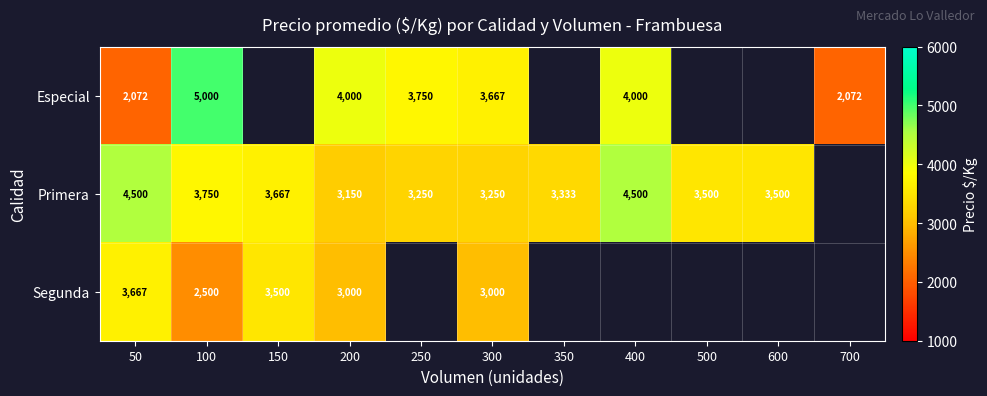

How many distinct data groups are displayed?

3